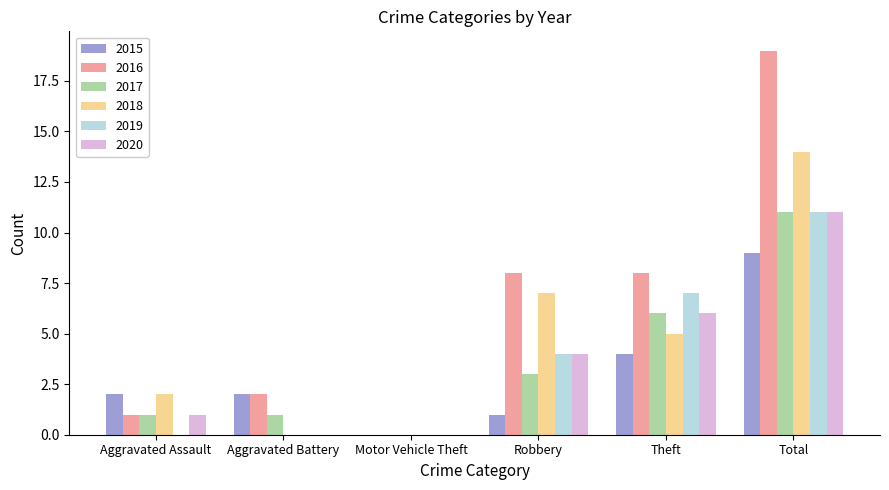

Reading right to left, transcribe all the data shown in this chart.

2015: 9	4	1	0	2	2
2016: 19	8	8	0	2	1
2017: 11	6	3	0	1	1
2018: 14	5	7	0	0	2
2019: 11	7	4	0	0	0
2020: 11	6	4	0	0	1